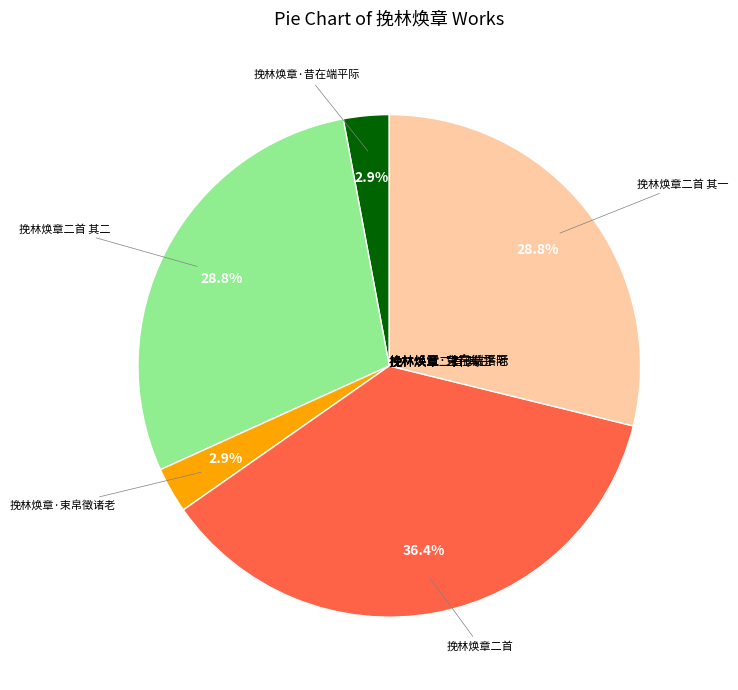

Is there a majority slice in this chart?

No